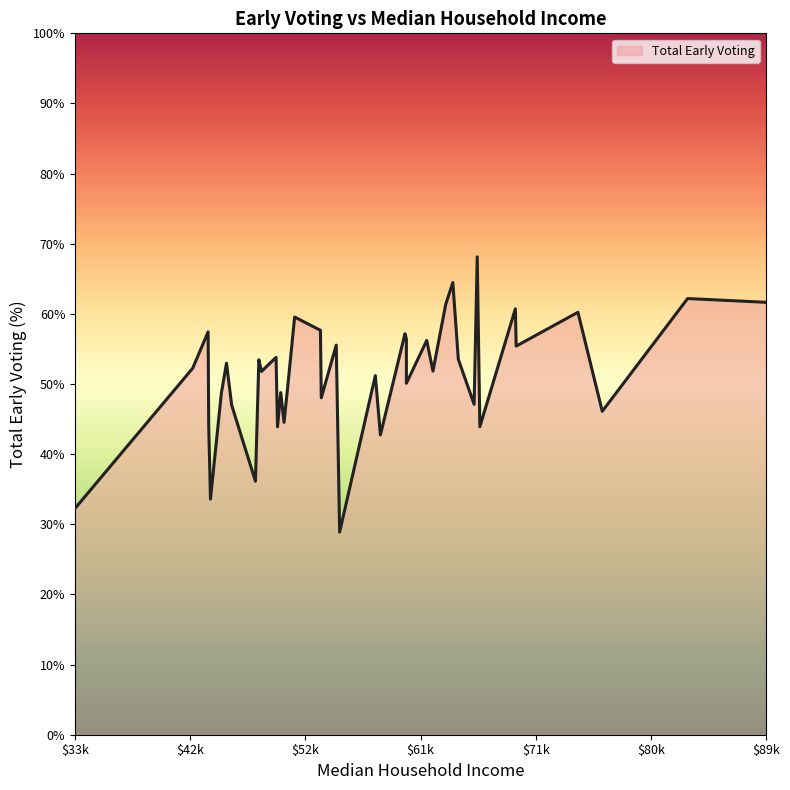

What is the greatest value displayed?

68.1